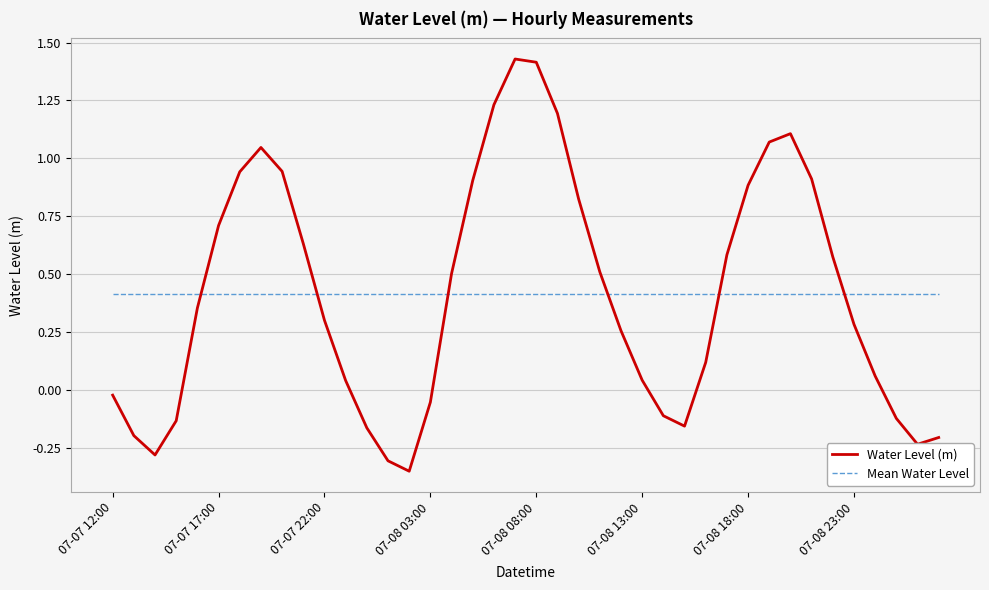

Which series has the widest spread of values?

Water Level (m)